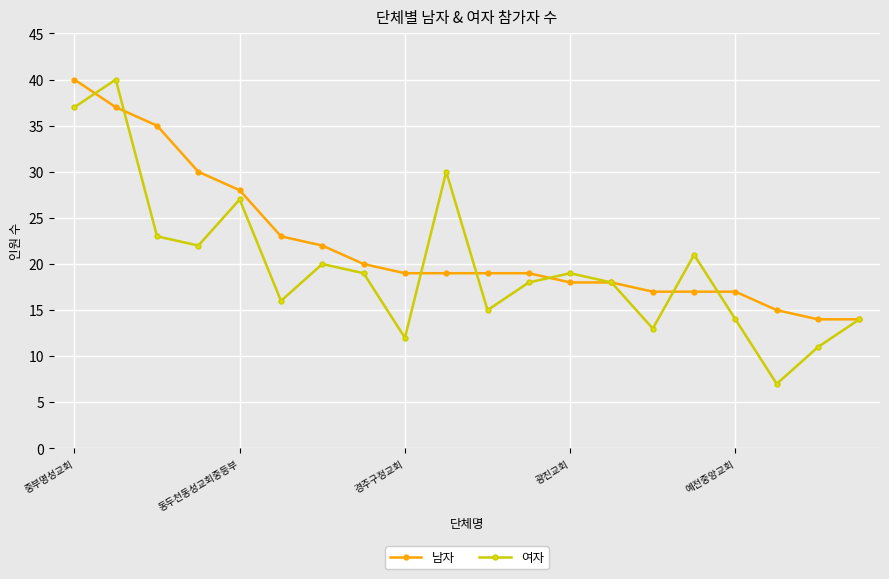

What is the value of the 남자 point at the 2nd from the left?

37